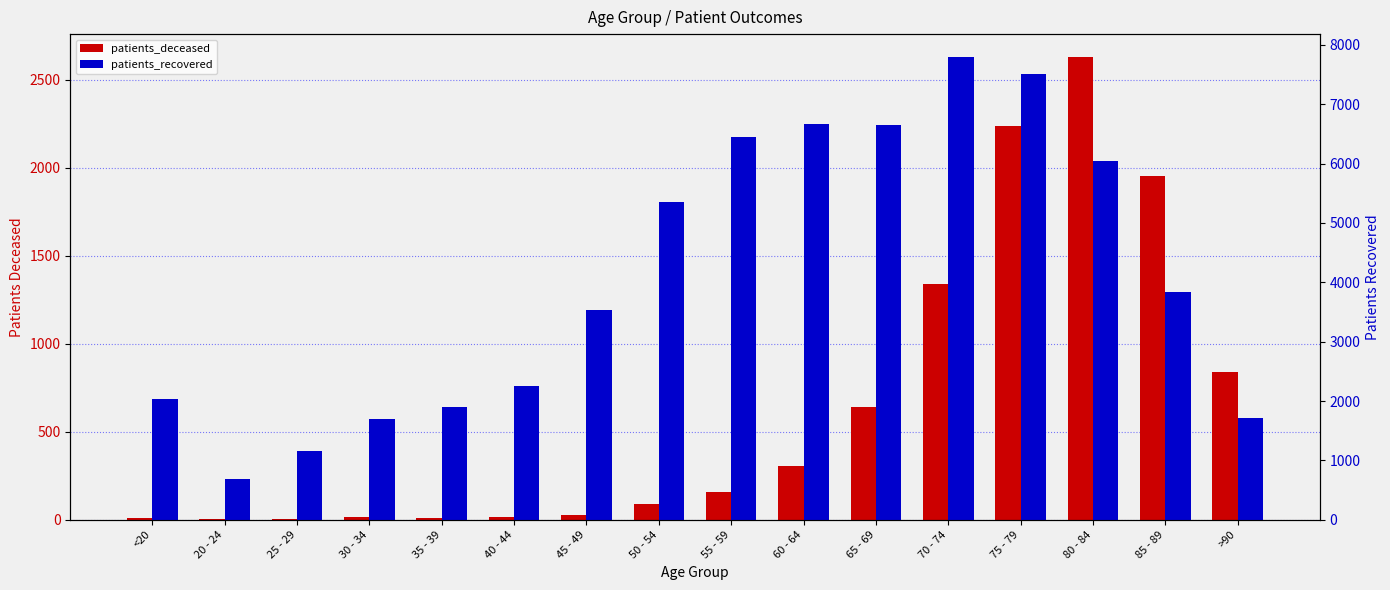

Reading left to right, transcribe all the data shown in this chart.

patients_deceased: <20=10	20 - 24=3	25 - 29=3	30 - 34=13	35 - 39=11	40 - 44=17	45 - 49=30	50 - 54=89	55 - 59=160	60 - 64=306	65 - 69=639	70 - 74=1340	75 - 79=2236	80 - 84=2629	85 - 89=1955	>90=841
patients_recovered: <20=2041	20 - 24=685	25 - 29=1159	30 - 34=1690	35 - 39=1893	40 - 44=2256	45 - 49=3529	50 - 54=5350	55 - 59=6450	60 - 64=6659	65 - 69=6645	70 - 74=7791	75 - 79=7513	80 - 84=6051	85 - 89=3838	>90=1716